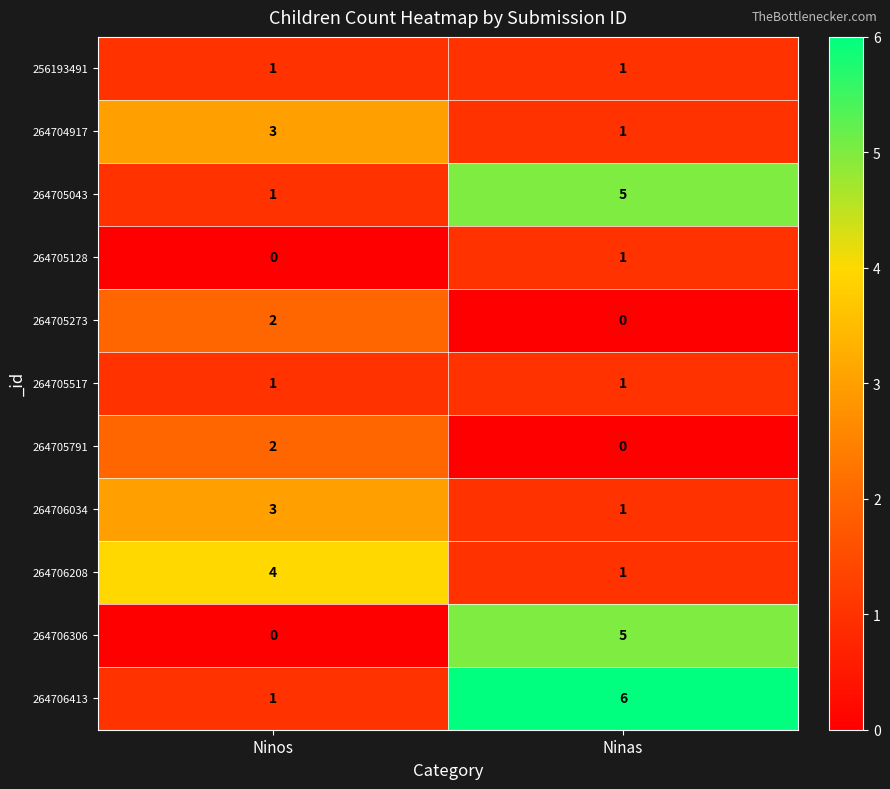

The 264705128 series shows -1 at Ninos. True or false?

False